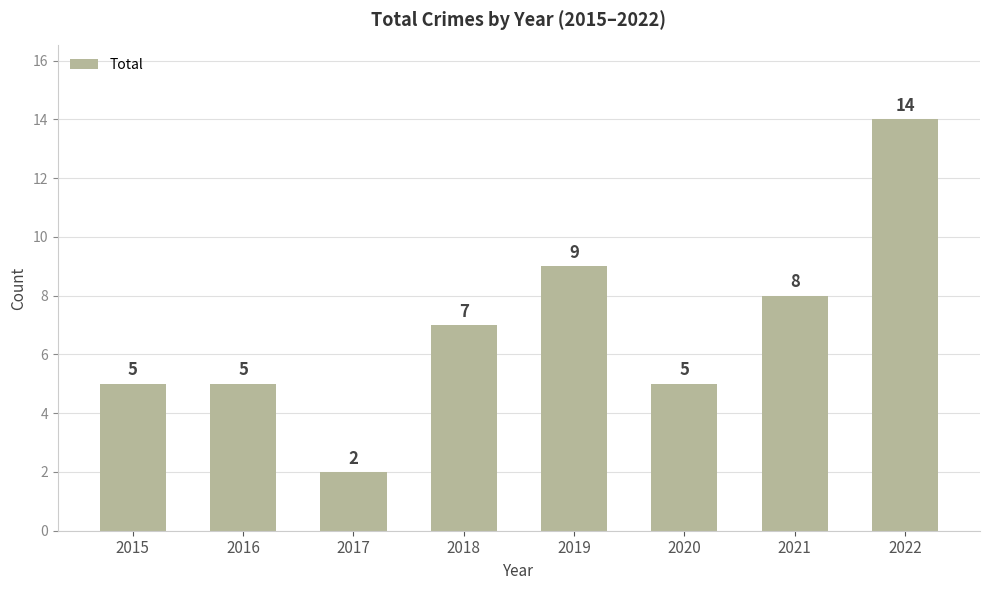

At which category does the chart reach its peak across all series?

2022